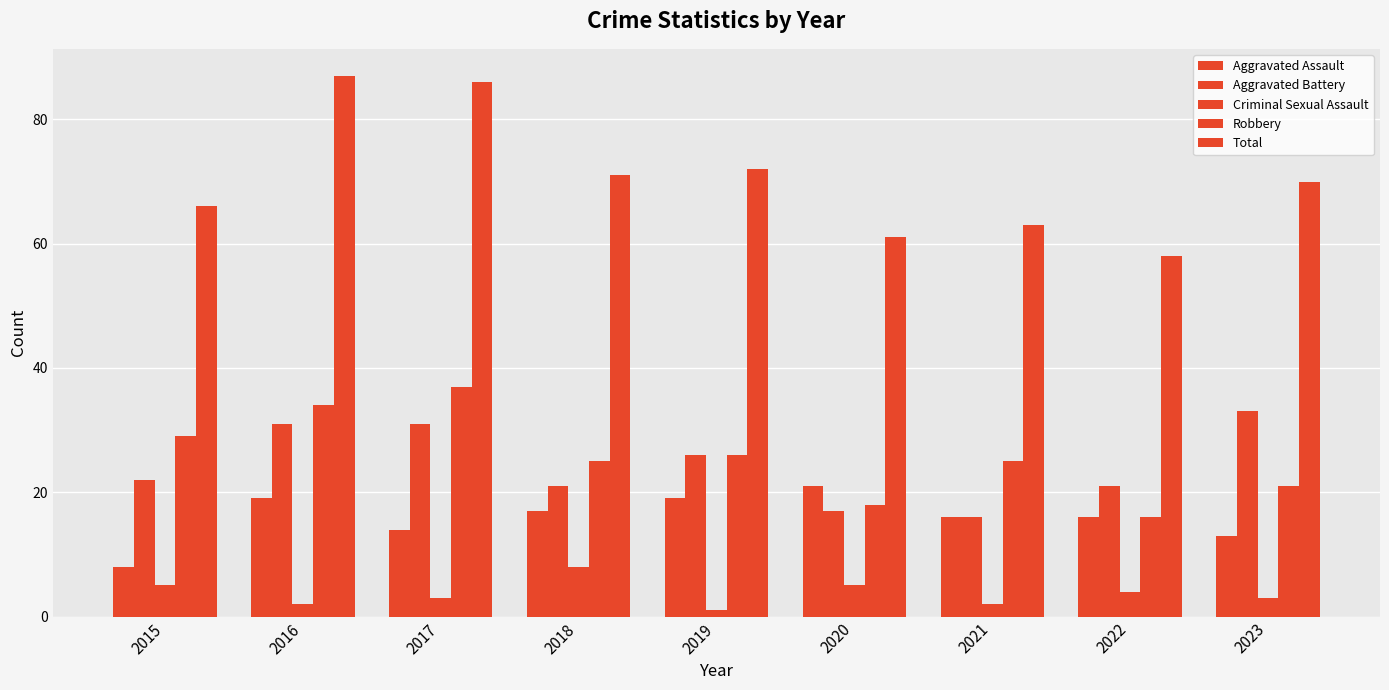

True or false: Criminal Sexual Assault has a value of 3 at 2017.

True